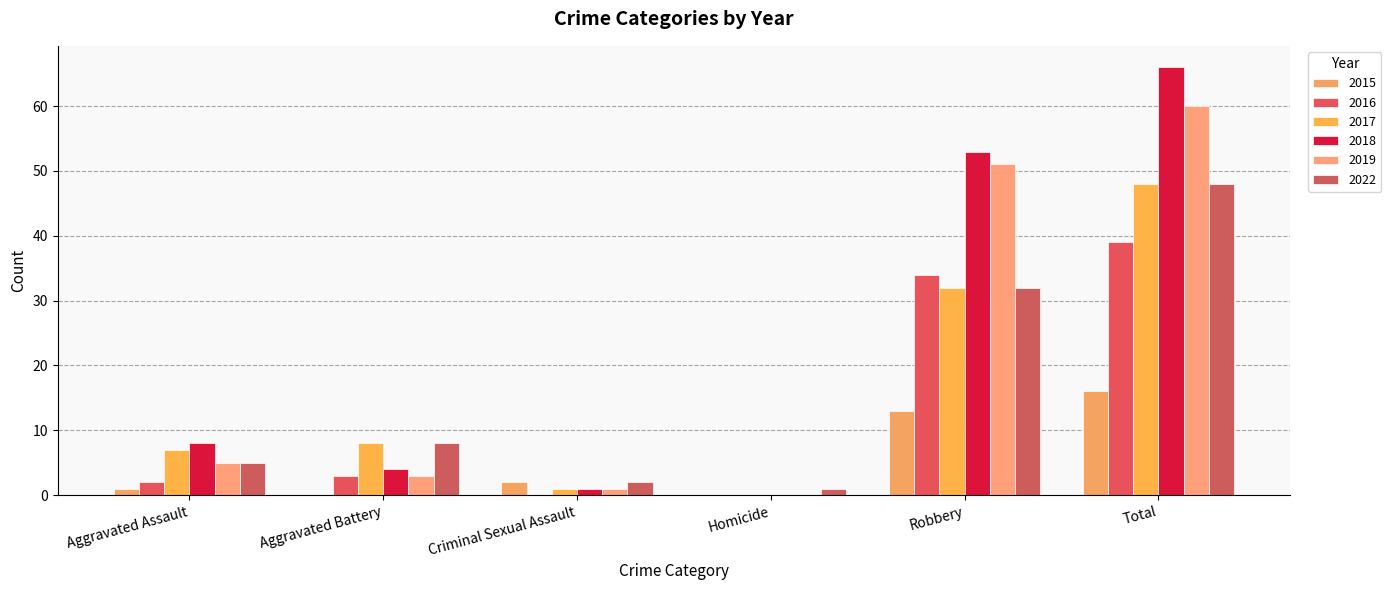

The value of 2015 at Criminal Sexual Assault is 2. True or false?

True